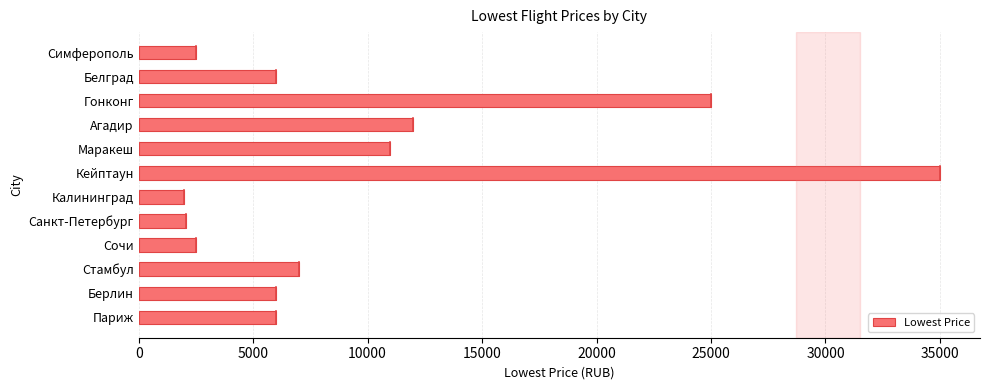

What is the average value?

9754